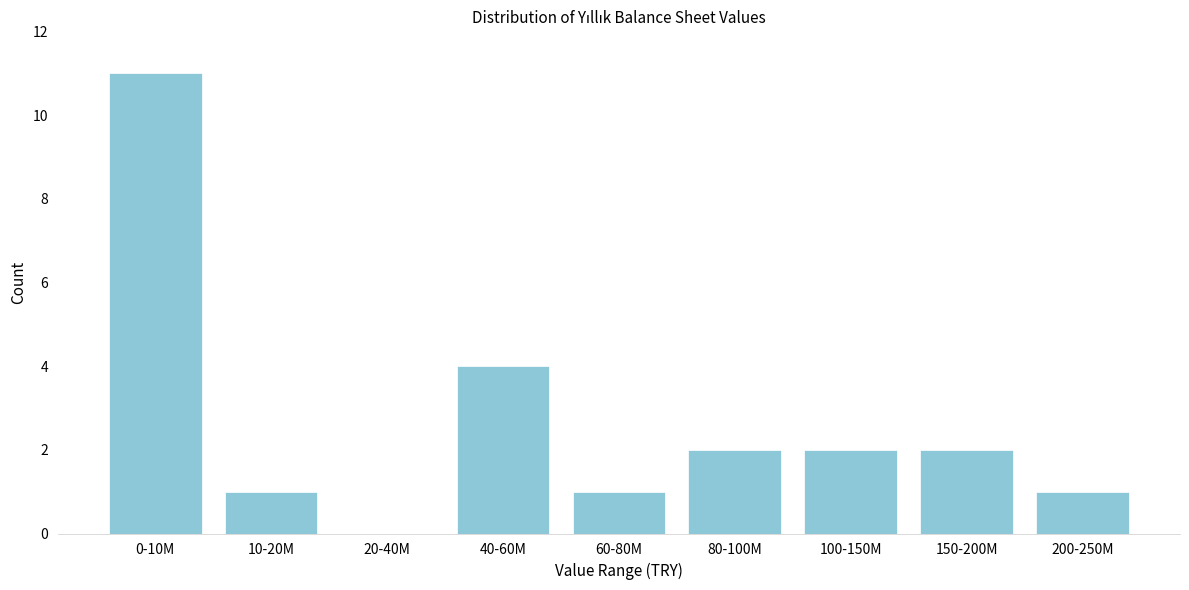

Reading right to left, extract all data points from this chart.

200-250M=1	150-200M=2	100-150M=2	80-100M=2	60-80M=1	40-60M=4	20-40M=0	10-20M=1	0-10M=11